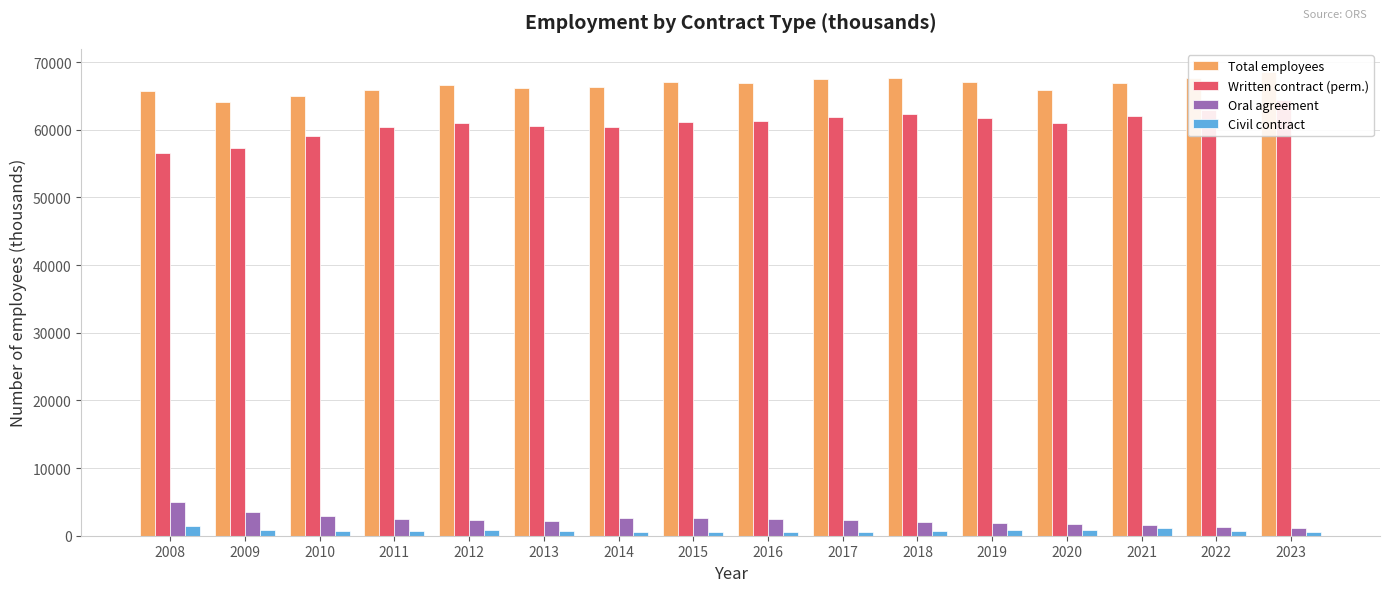

What is the highest value of the Civil contract series?

1459